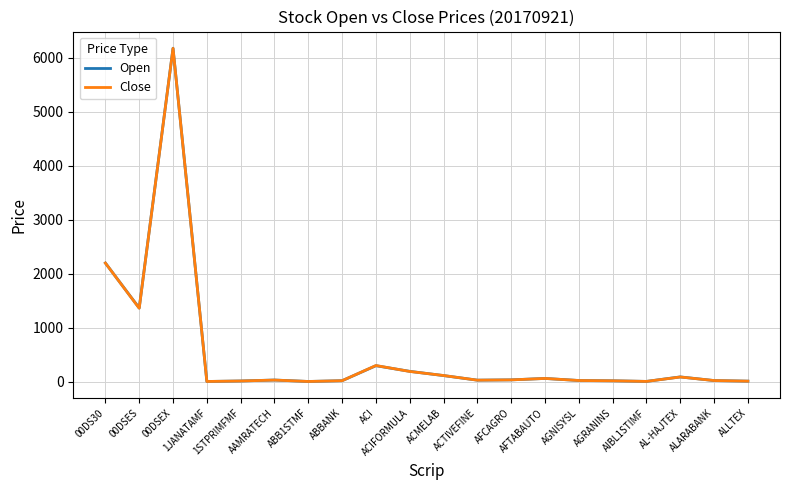

What is the maximum value for Close?

6170.5